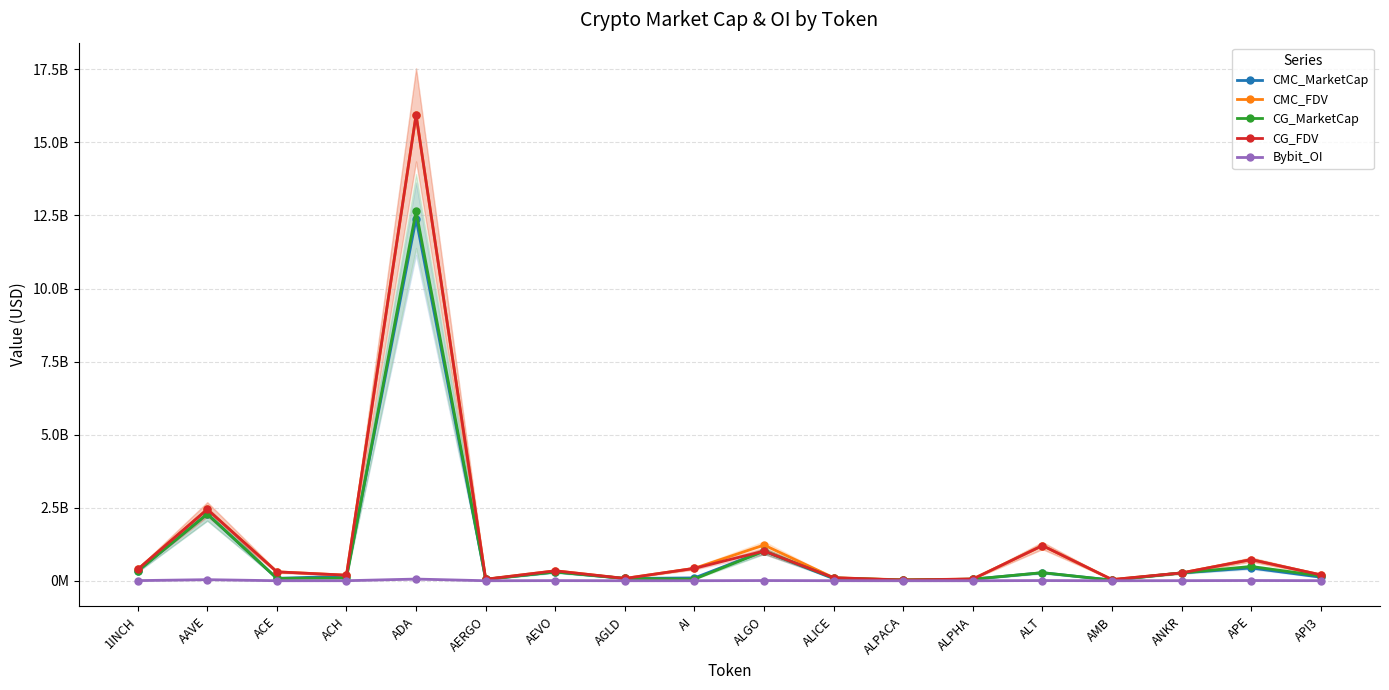

Reading left to right, transcribe all the data shown in this chart.

CMC_MarketCap: 1INCH=329671502	AAVE=2285812083	ACE=81317409	ACH=156924271	ADA=12388400919	AERGO=47830340	AEVO=300301411	AGLD=78544576	AI=97363120	ALGO=1015968362	ALICE=70760847	ALPACA=24199390	ALPHA=53704121	ALT=274468761	AMB=21749129	ANKR=268527219	APE=437854570	API3=122272824
CMC_FDV: 1INCH=387634850	AAVE=2445887478	ACE=306339797	ACH=190718859	ADA=15942888994	AERGO=51430474	AEVO=340561918	AGLD=78544576	AI=426213388	ALGO=1221923690	ALICE=104192864	ALPACA=30156789	ALPHA=59937635	ALT=1202505429	AMB=40364851	ANKR=268527219	APE=723851193	API3=201273402
CG_MarketCap: 1INCH=330018850	AAVE=2283609611	ACE=81205914	ACH=94326980	ADA=12653890838	AERGO=47808518	AEVO=300169990	AGLD=78529209	AI=55277515	ALGO=1016111638	ALICE=96014264	ALPACA=24254842	ALPHA=53714949	ALT=277898608	AMB=19229453	ANKR=268523205	APE=488763370	API3=165338102
CG_FDV: 1INCH=388043269	AAVE=2443537918	ACE=304479386	ACH=190802739	ADA=15943310453	AERGO=51407009	AEVO=340412878	AGLD=78529209	AI=425211655	ALGO=1016111709	ALICE=104268885	ALPACA=24254842	ALPHA=59949720	ALT=1202807319	AMB=40297895	ANKR=268523205	APE=724475025	API3=201862178
Bybit_OI: 1INCH=5440753	AAVE=37260690	ACE=1322338	ACH=1855906	ADA=57828932	AERGO=1161879	AEVO=4986549	AGLD=1556098	AI=1921411	ALGO=7353994	ALICE=2768565	ALPACA=944301	ALPHA=1114507	ALT=6889318	AMB=1431606	ANKR=3487287	APE=8315691	API3=3103474